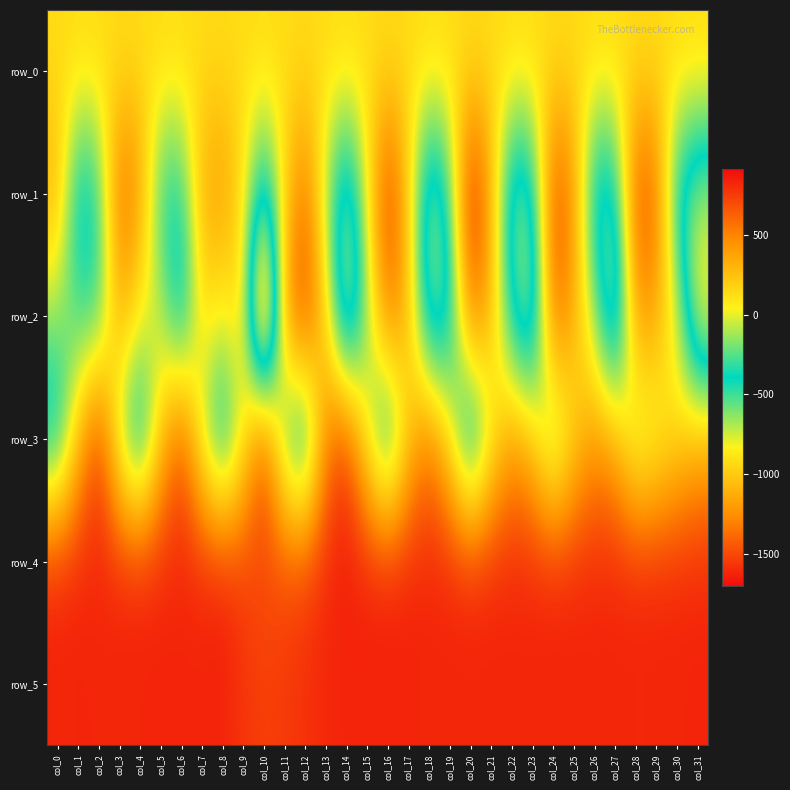

Which series has the largest range (max minus min)?

row_2